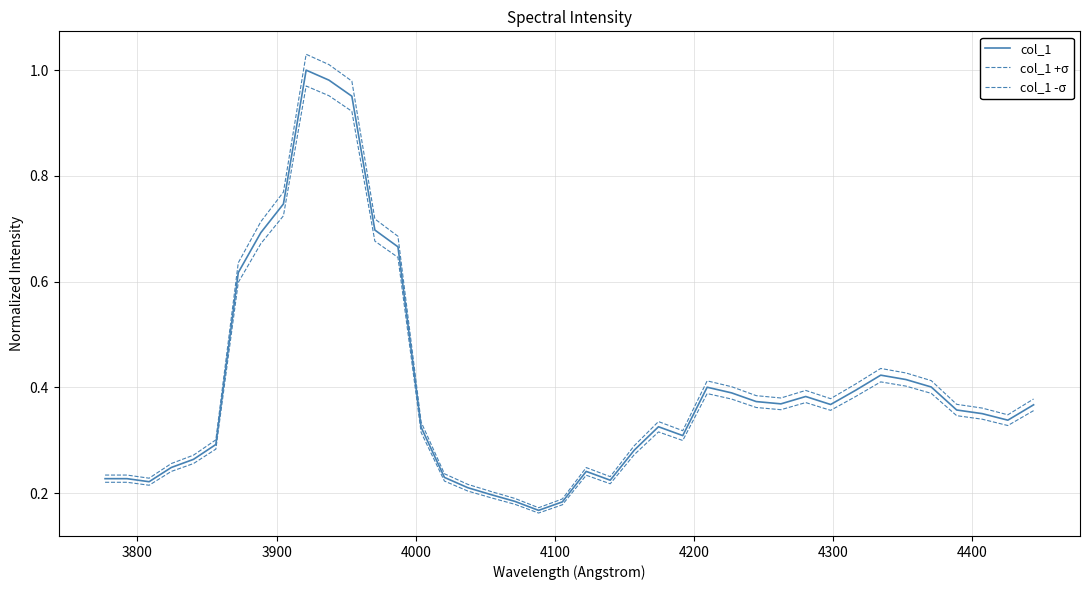

Does the chart display data point markers on the line(s)?

No